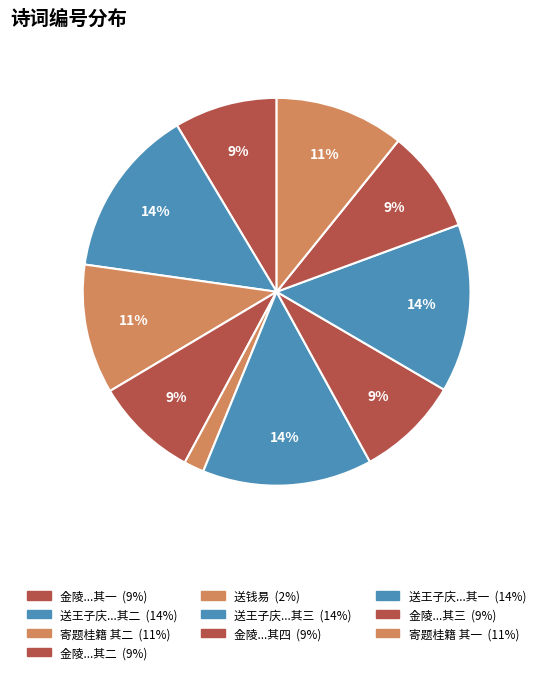

To the nearest percent, what is the difference between the largest and smallest slice percentages?

12%